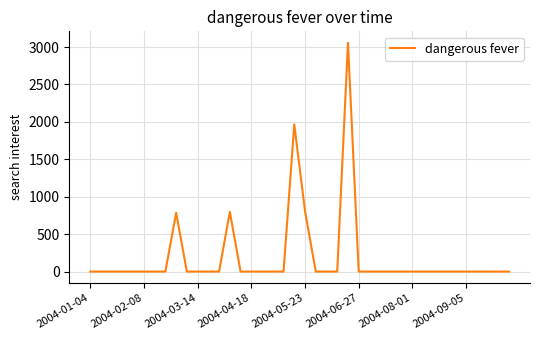

True or false: the data has more than 1 interior local peaks.

True